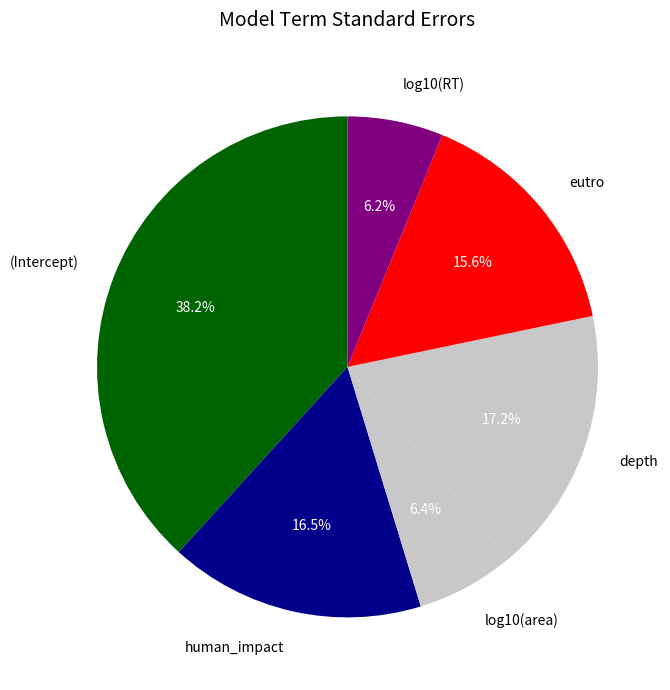

Which has a higher value, depth or (Intercept)?

(Intercept)